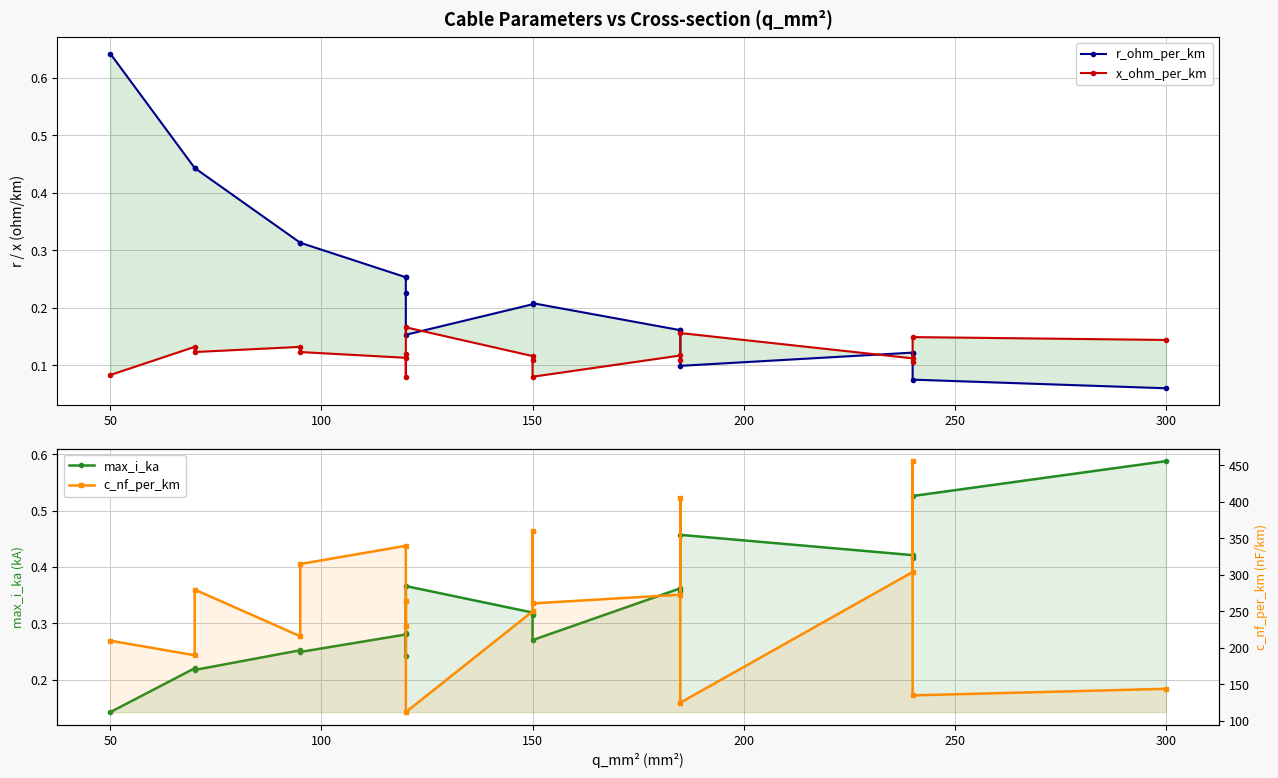

What is the minimum value for r_ohm_per_km?

0.1